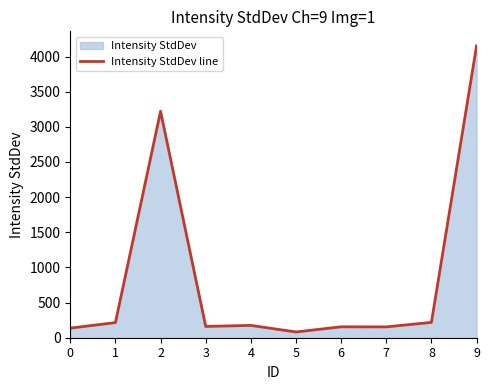

How many lines are shown in the chart?

1